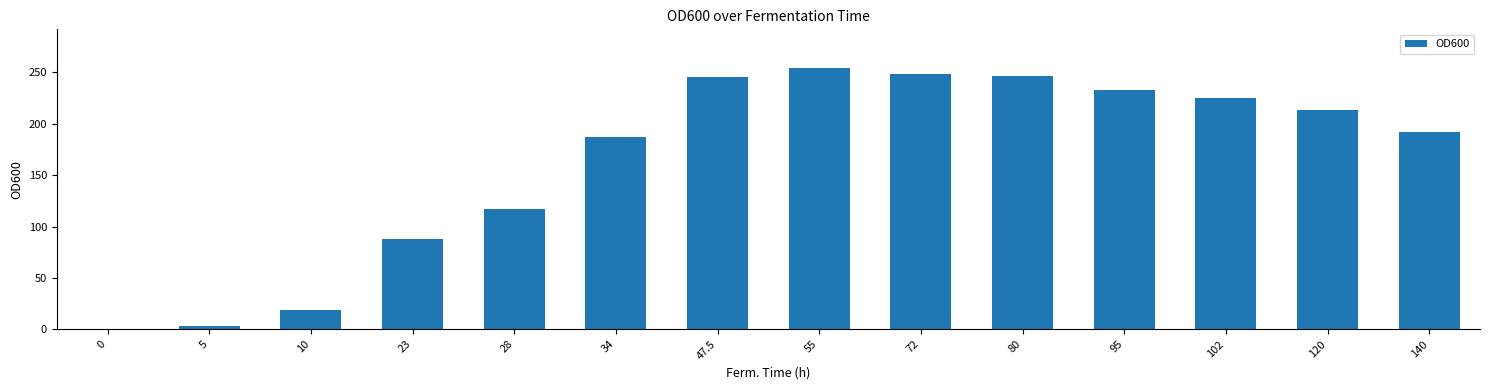

What is the change in value from 55 to 95?

-21.1